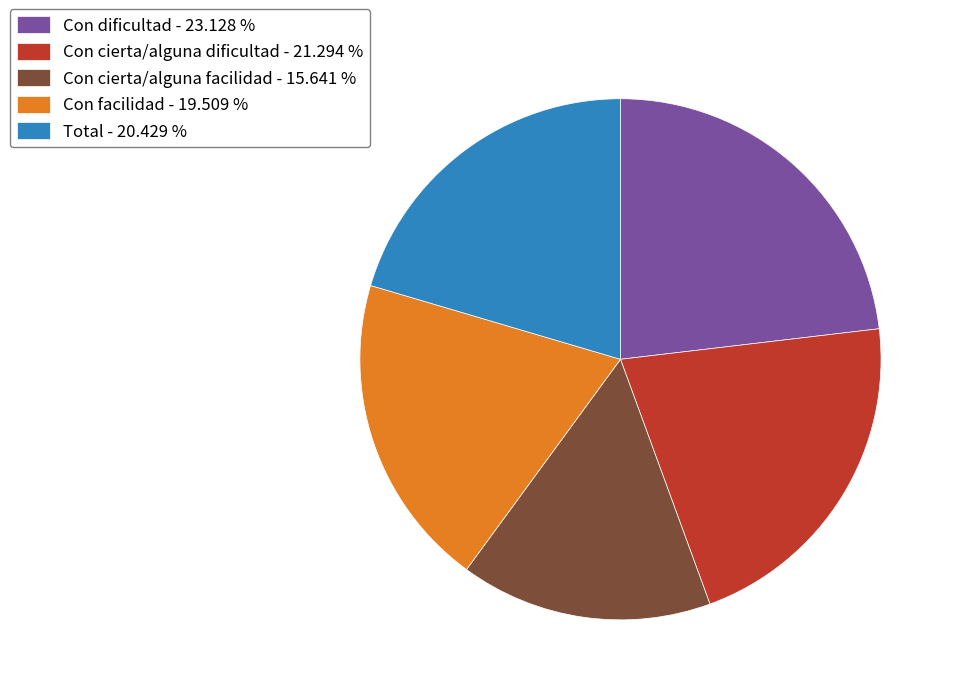

How many slices are in this pie chart?

5